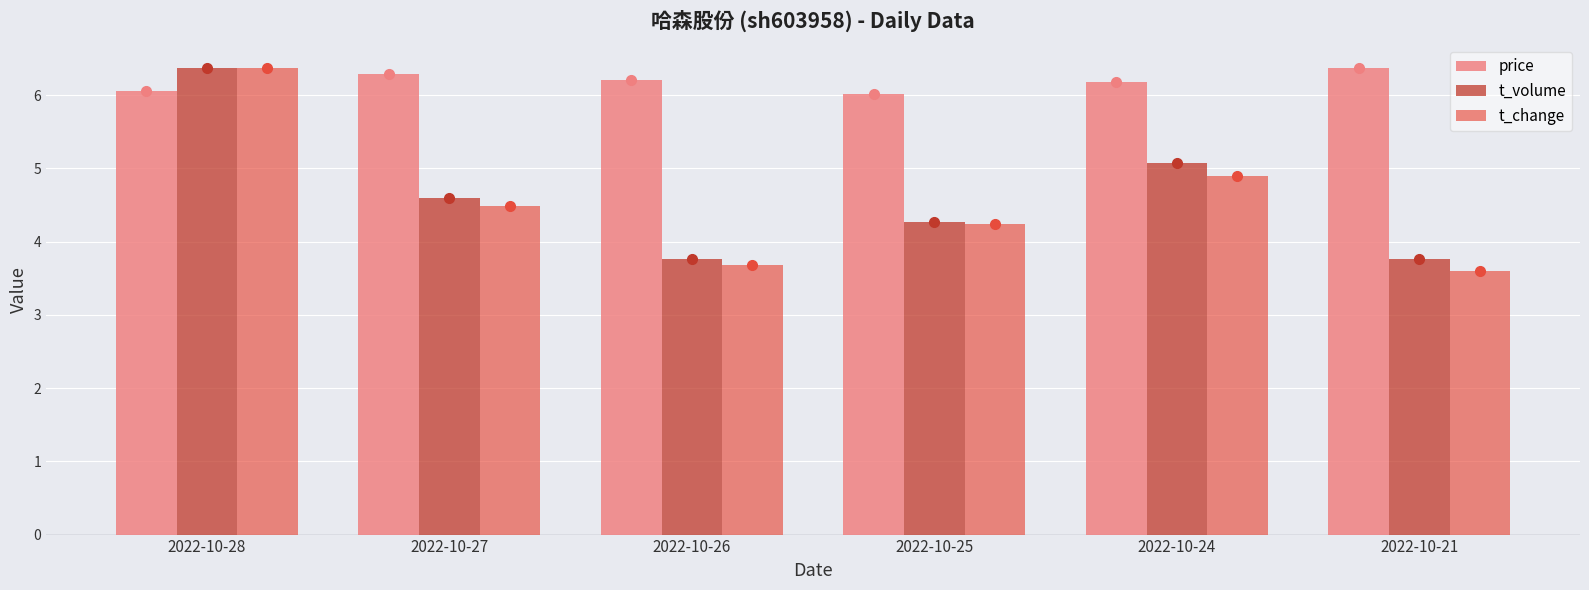

Is it true that t_change equals 3.6 at 2022-10-21?

True